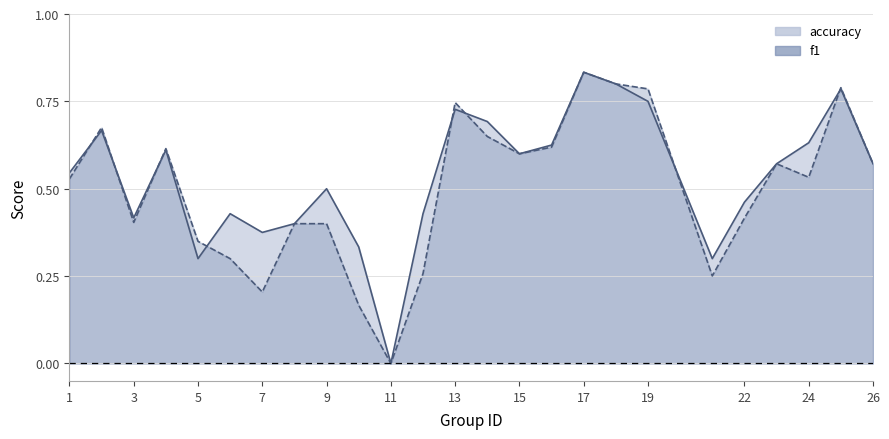

Where is the first local maximum for f1?

2